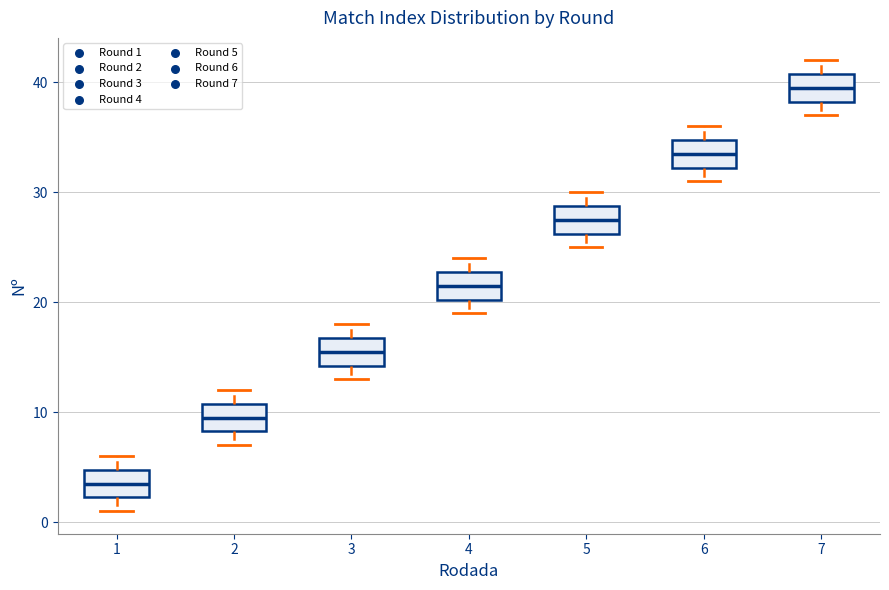

Where does the median line of the box at x = 4 sit on the y-axis? The values are not printed on the chart, so give them approximately, as read against the axis.

22